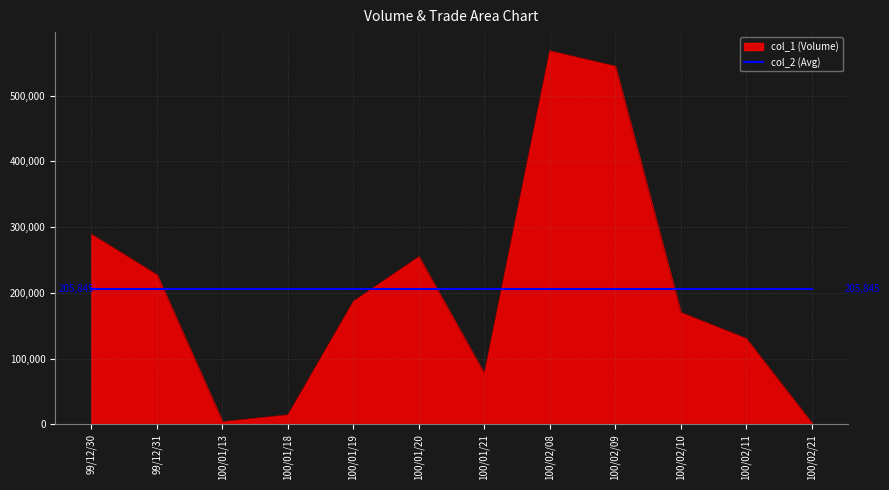

Rank the series at 100/02/08 from lowest to highest value.

col_2 (Avg), col_1 (Volume)